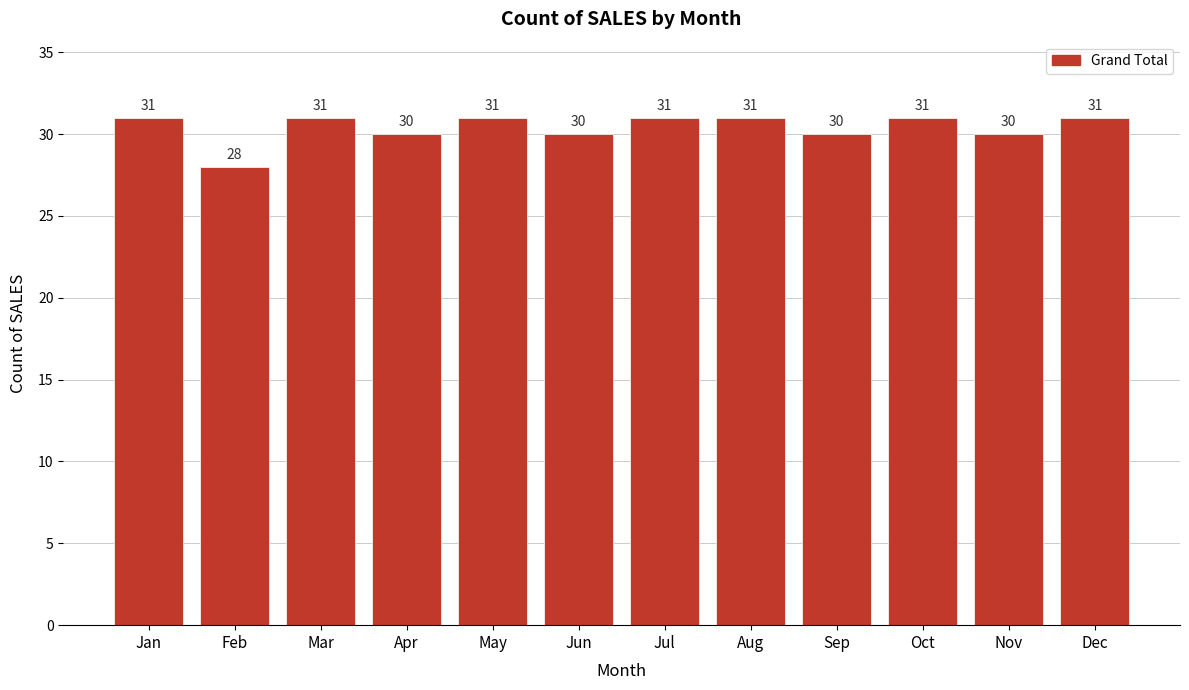

Reading left to right, what are all the values shown in this chart?

Jan=31	Feb=28	Mar=31	Apr=30	May=31	Jun=30	Jul=31	Aug=31	Sep=30	Oct=31	Nov=30	Dec=31